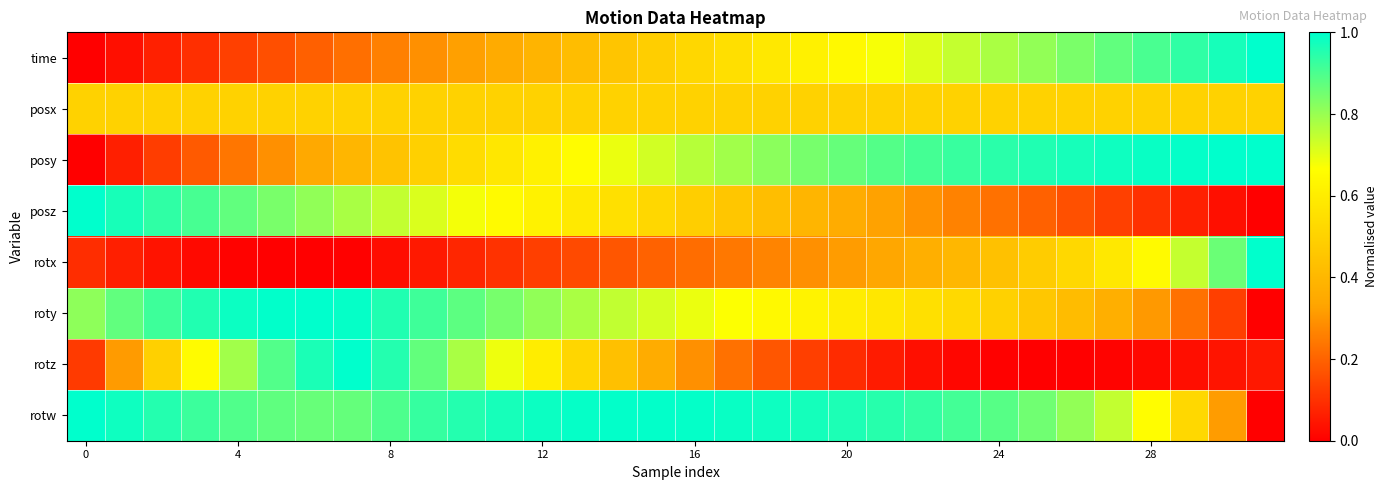

How many data points does each series have?

32